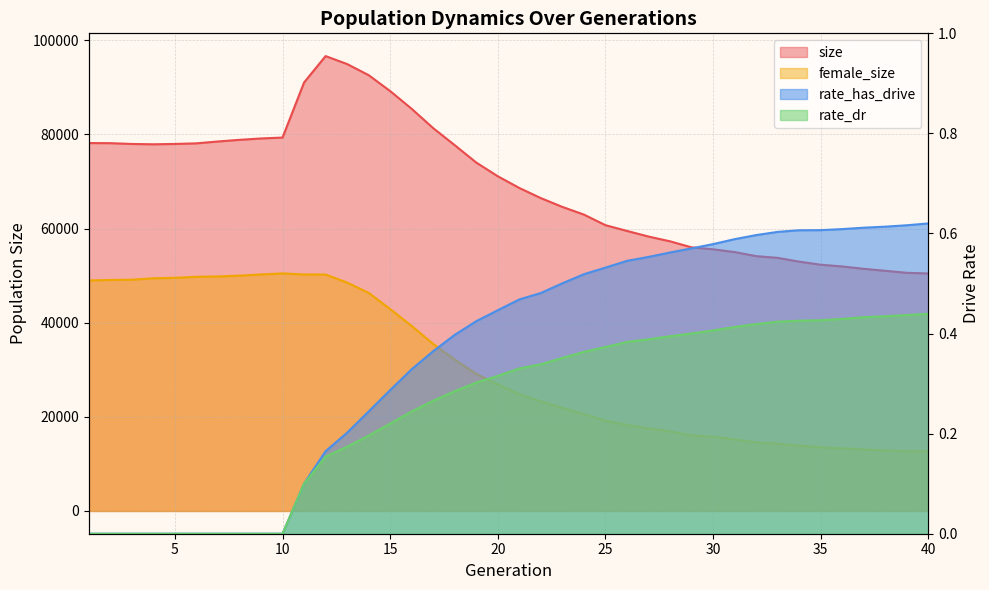

What is the difference between the maximum and minimum values in the rate_has_drive series?

0.6